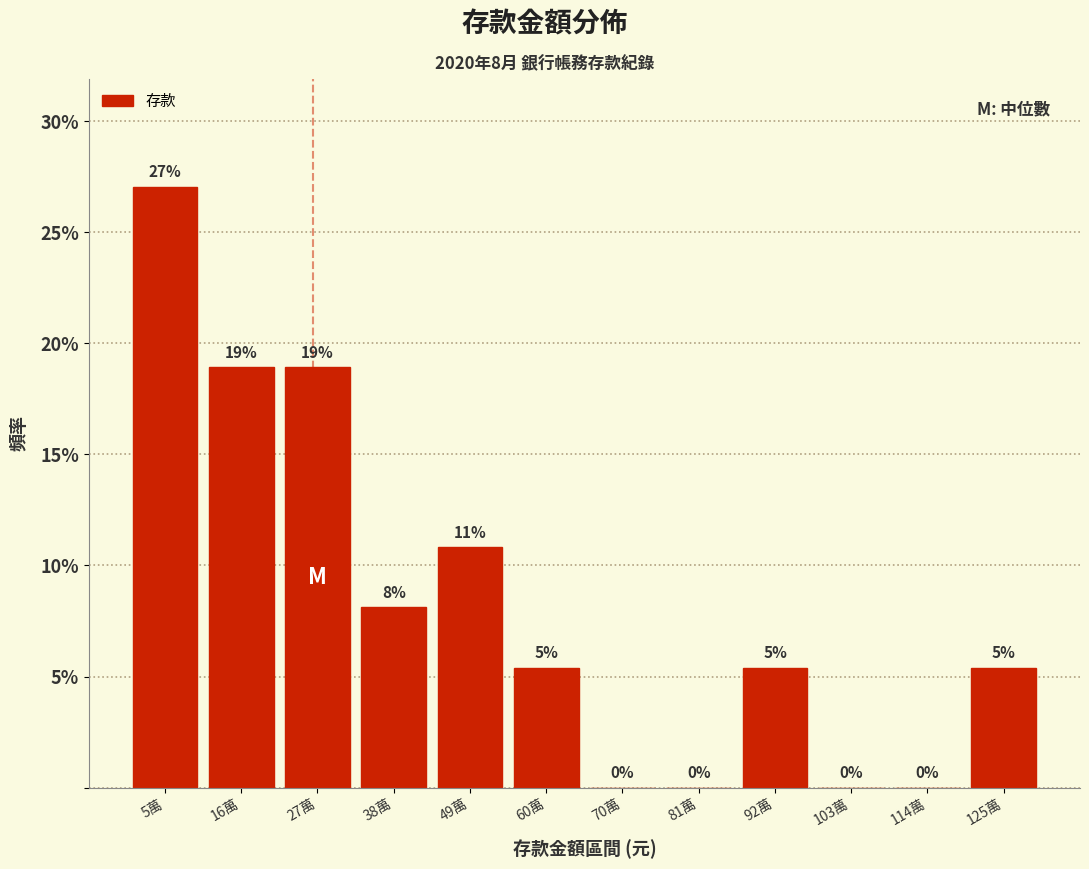

Where does the data first go above 5?

5萬